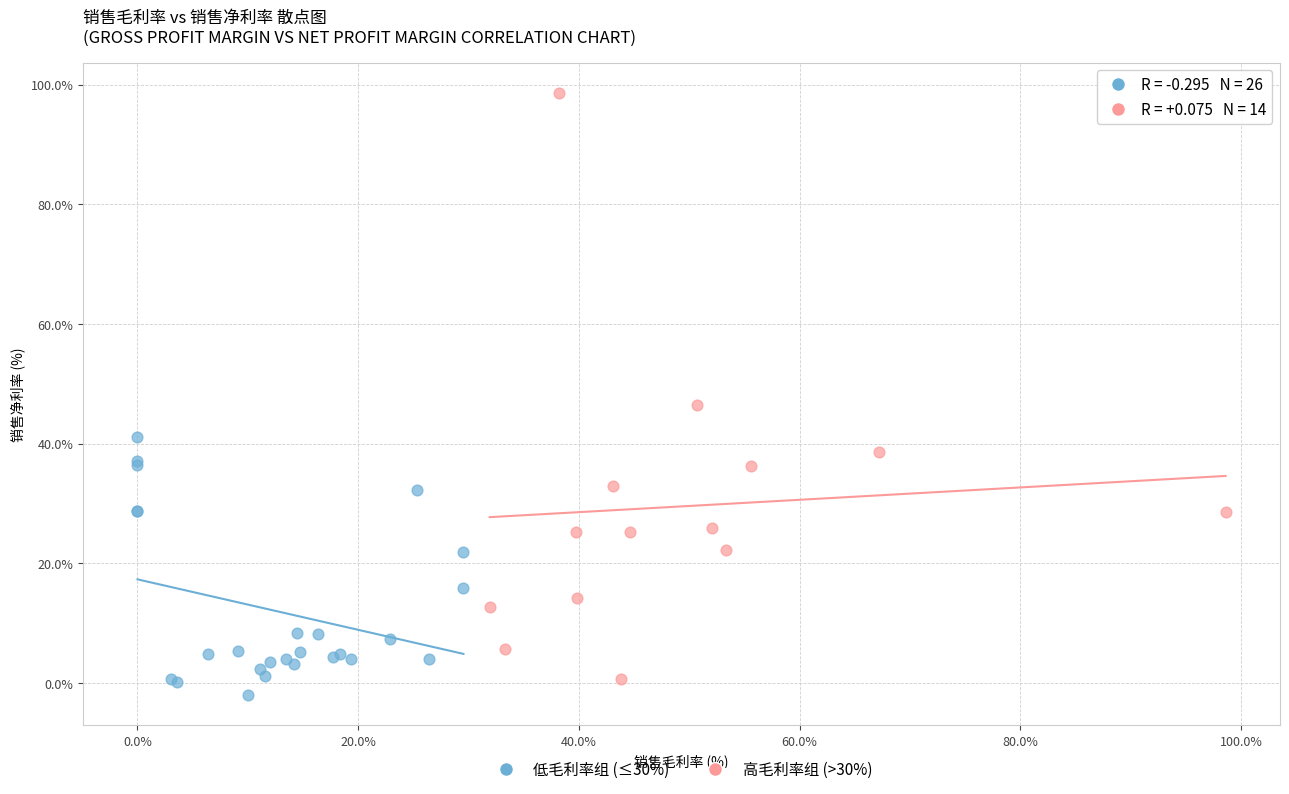

Which series reaches the maximum Y coordinate?

高毛利率组 (>30%)